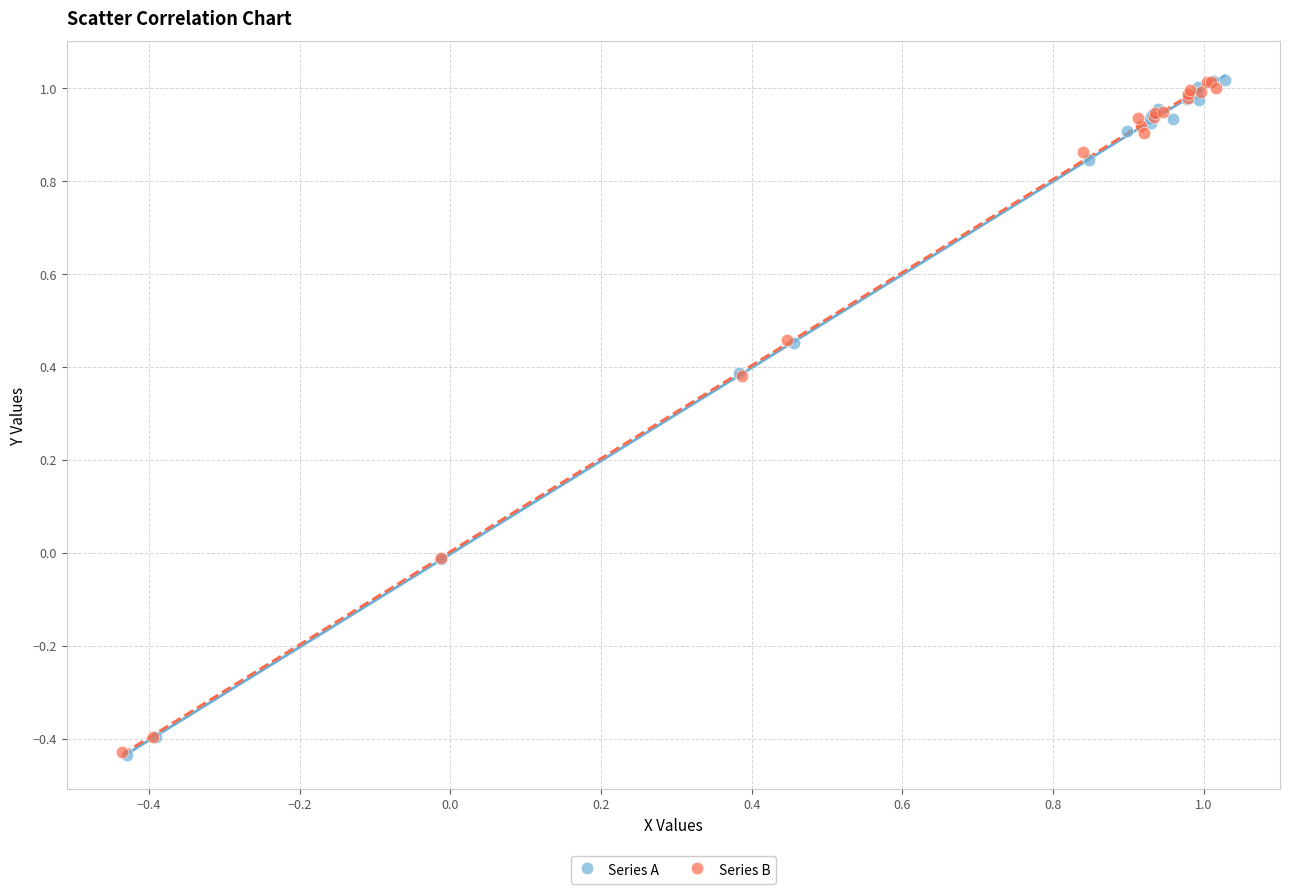

What are all the series names shown in the legend?

Series A, Series B